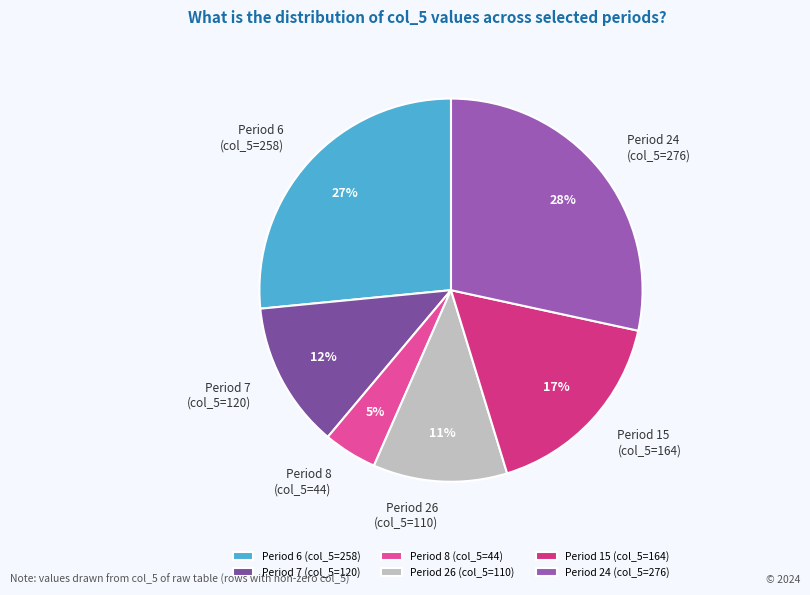

Approximately how many times larger is the value at Period 7 (col_5=120) compared to Period 26 (col_5=110)?

1.1